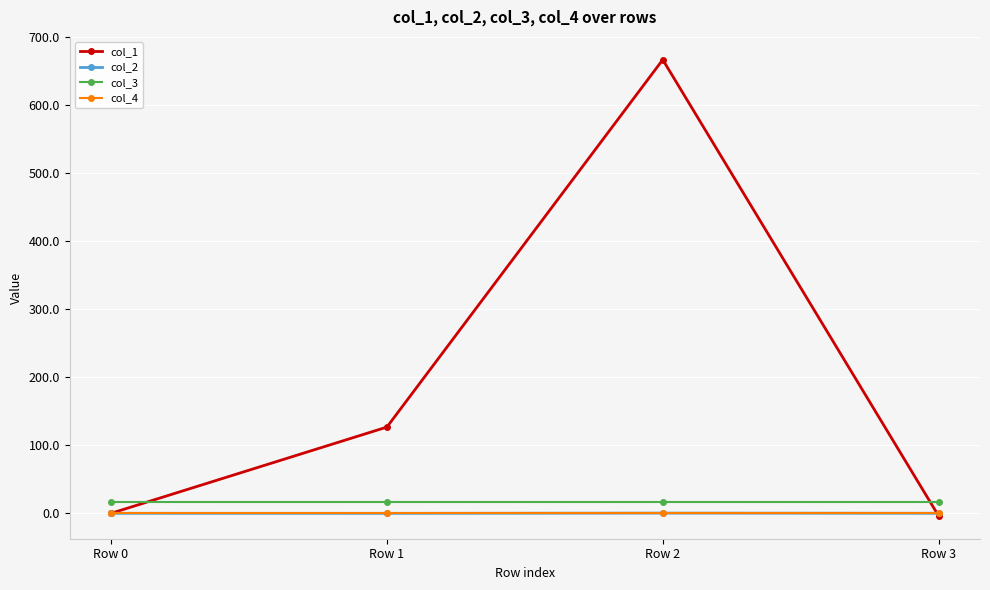

What is the value of the col_3 point at the 4th from the left?

16.0